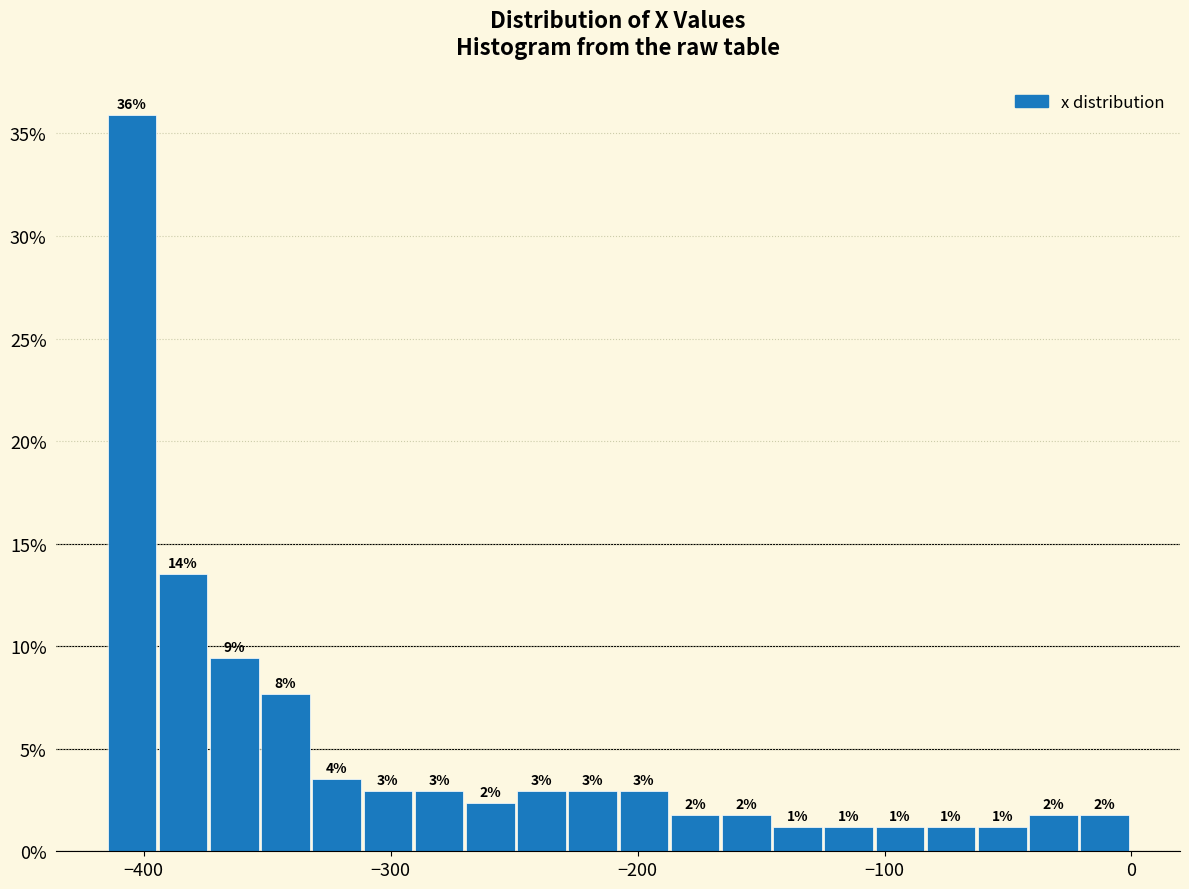

Read against the x-axis, roughly where is the centre of the tallest bar?

-400